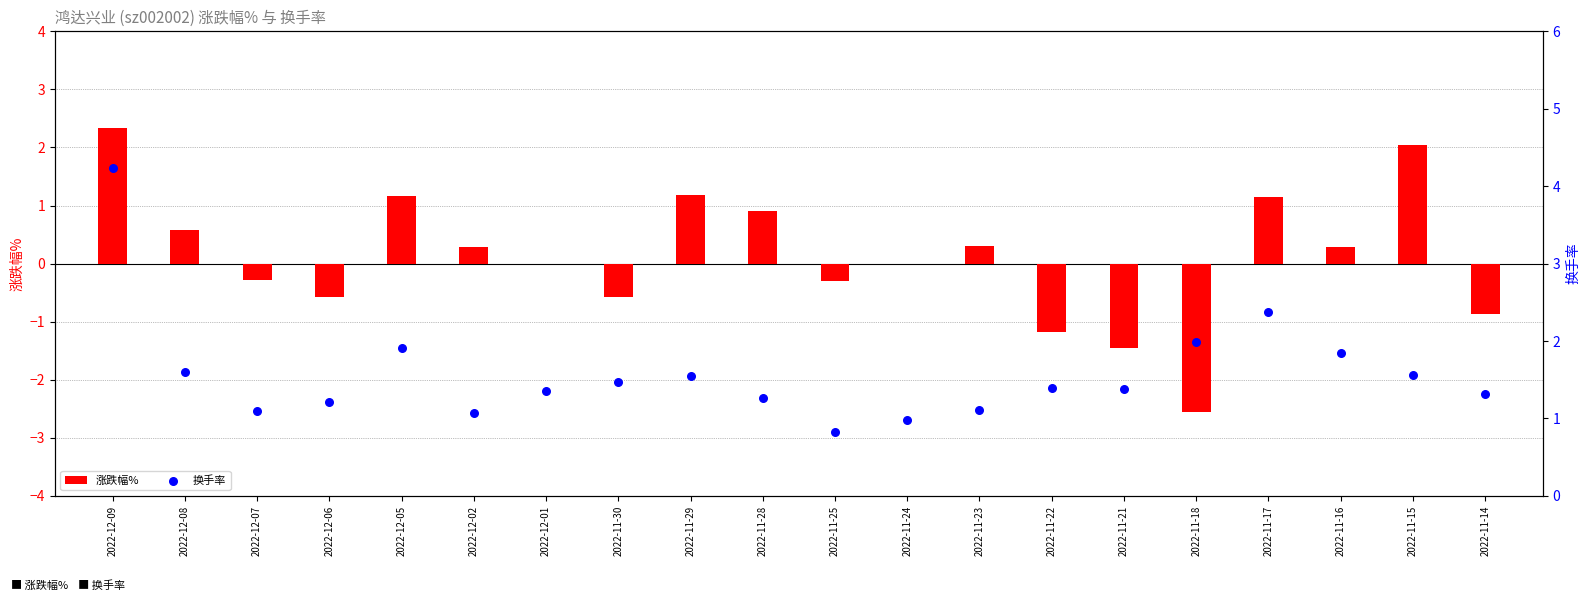

Which series has the largest total across all categories?

换手率